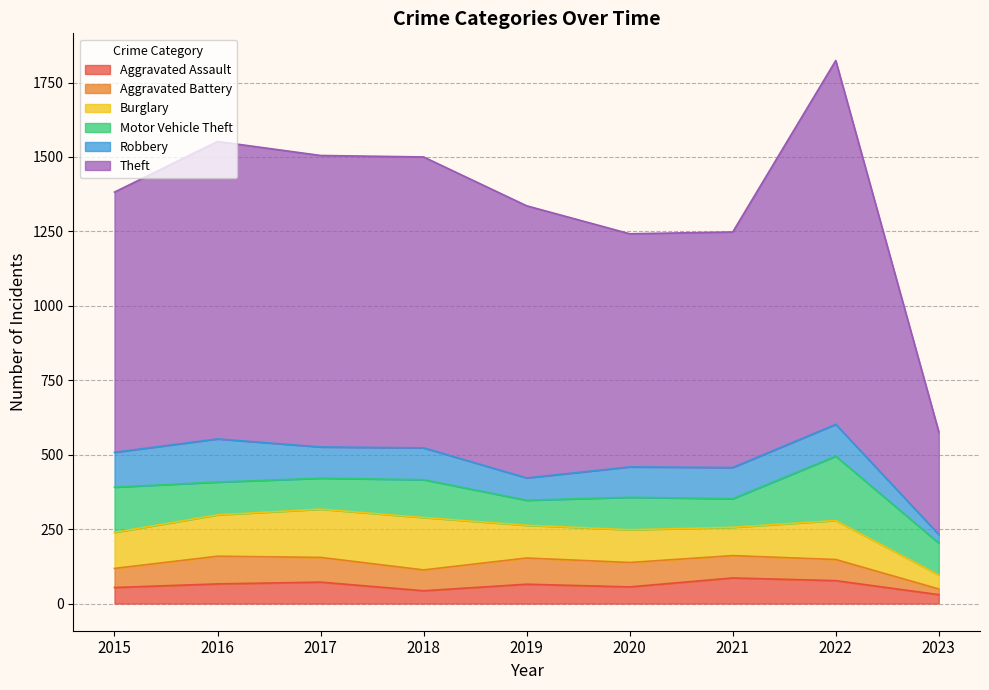

At which category does Aggravated Battery reach its first local peak?

2016